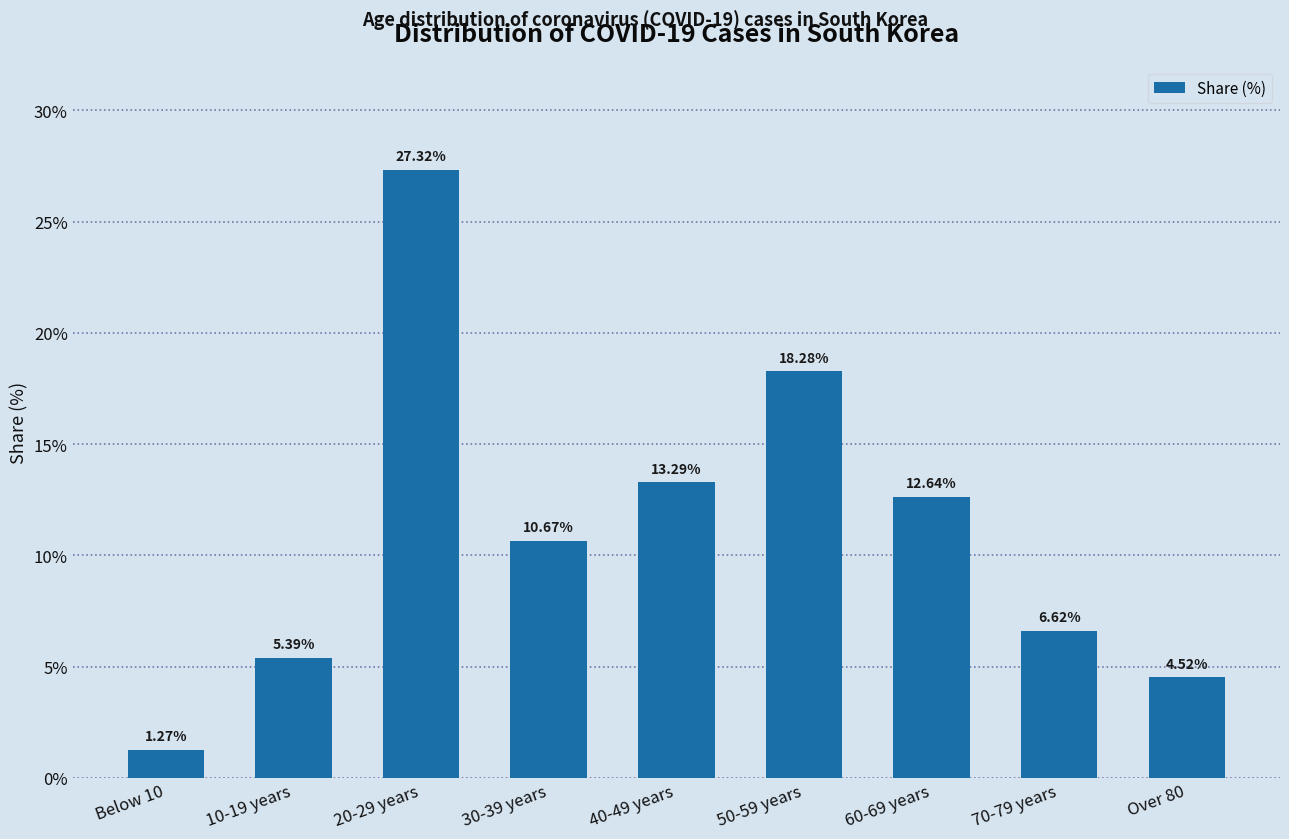

The value at 10-19 years is 5.4. True or false?

True